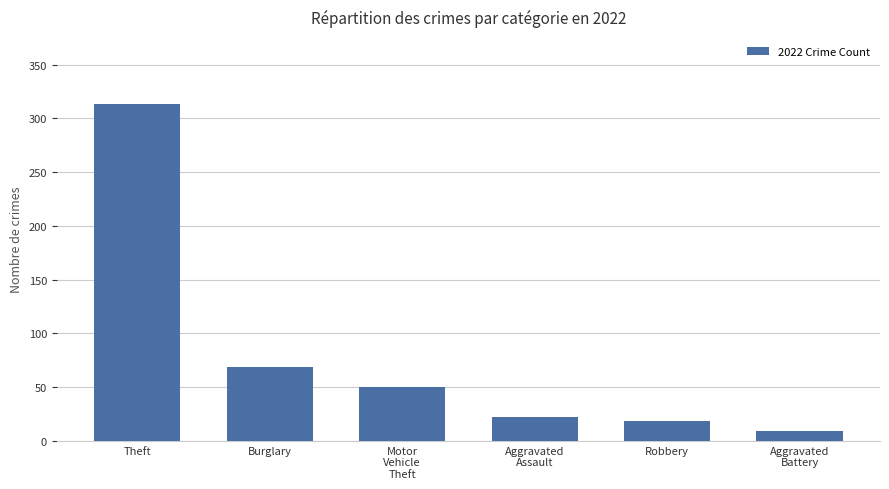

What is the value of the 1st bar from the left?

313